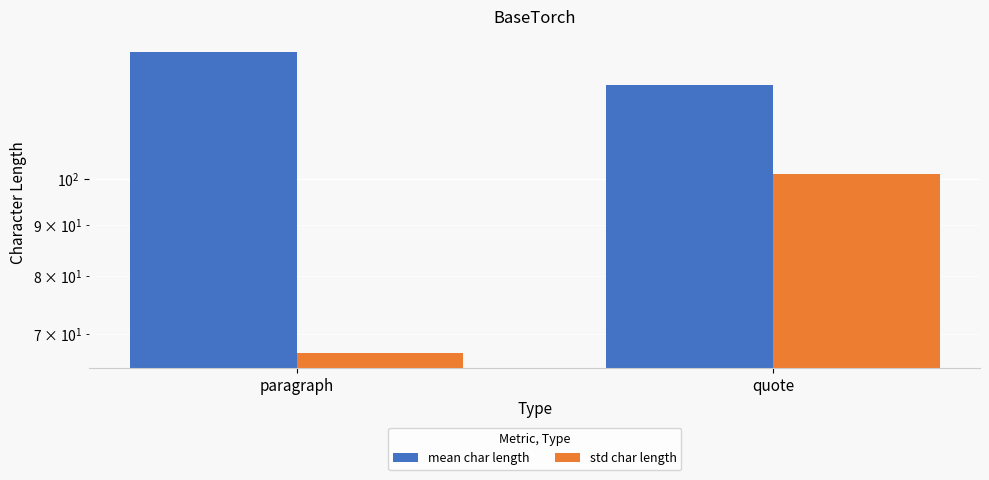

What is the sum of the mean char length values at quote and paragraph?

258.1